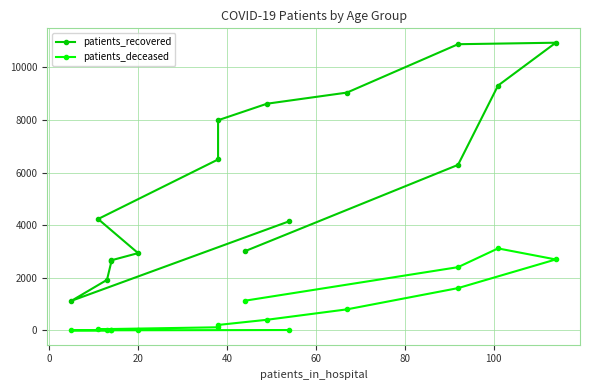

True or false: patients_deceased and patients_recovered intersect in this chart.

False